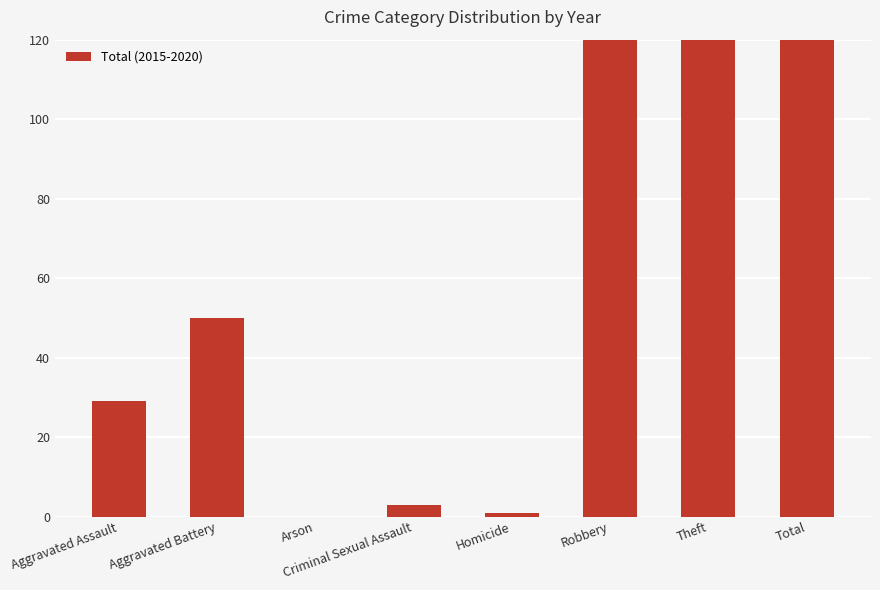

Is it true that the value at Arson is 324?

False